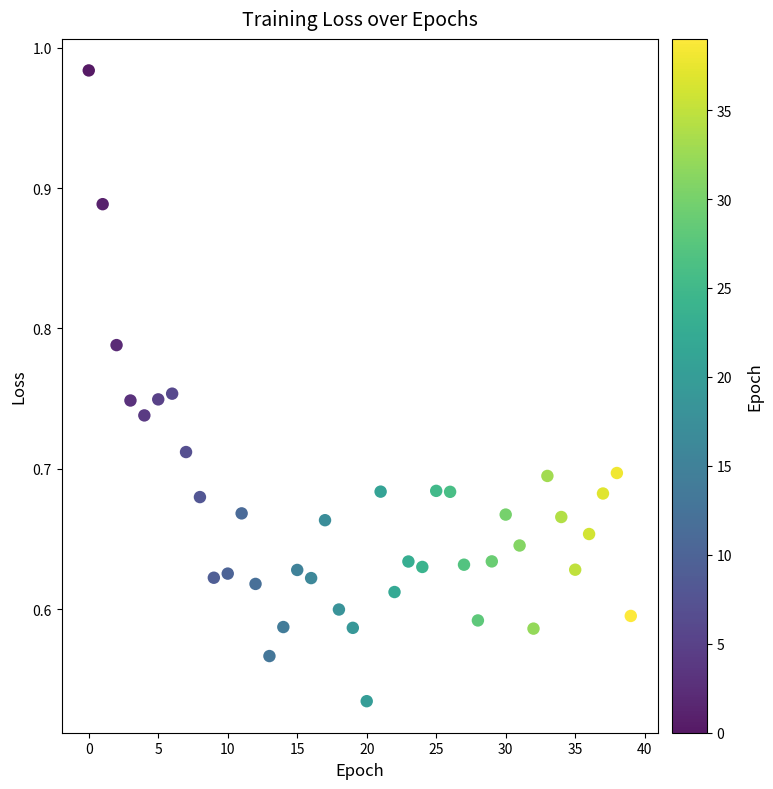

What is the range of Y values (max minus min)?

0.4